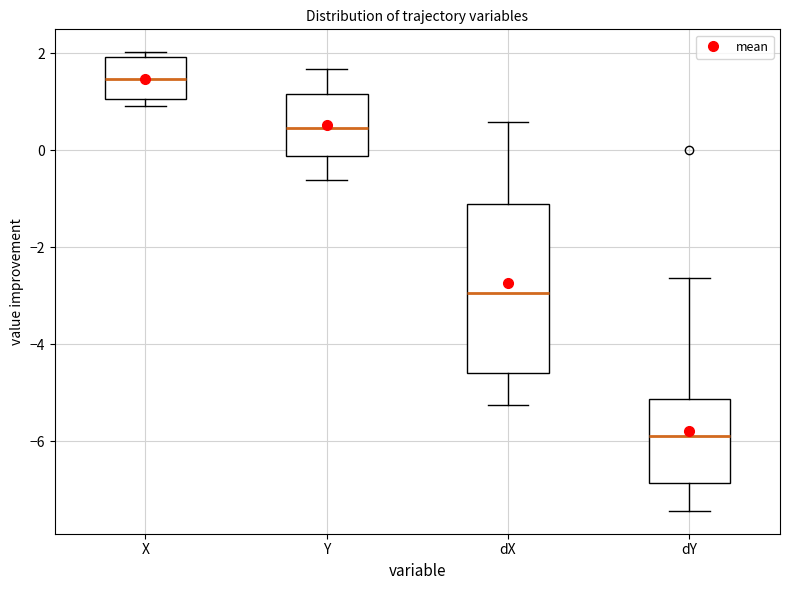

Which box is the tallest, from its lower edge to its upper edge?

dX